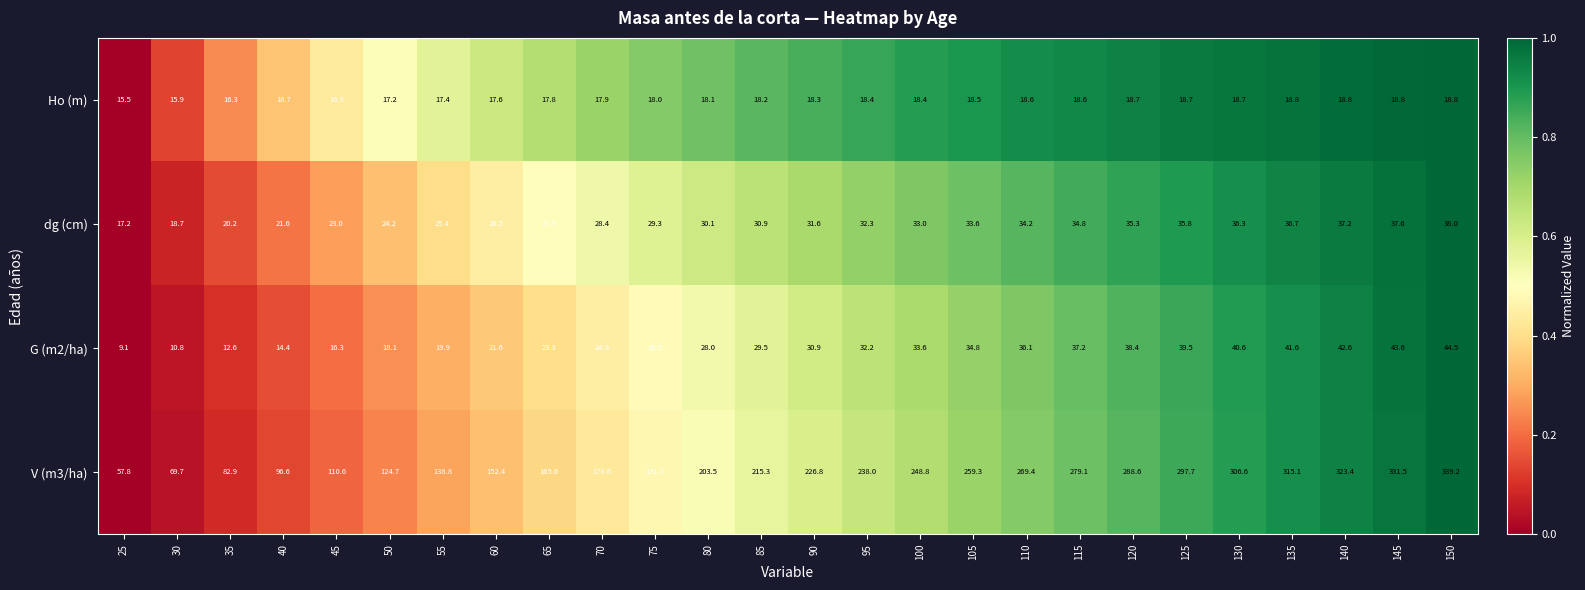

What is the highest value of the dg (cm) series?

38.0